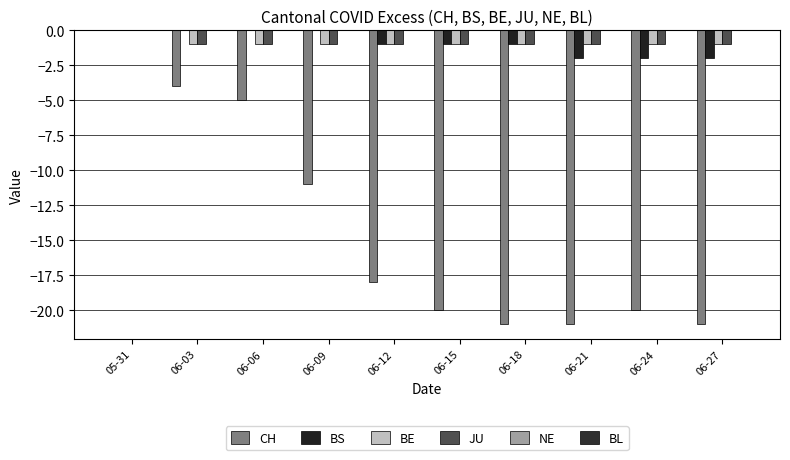

Rank the categories by JU value from highest to lowest.

05-31, 06-03, 06-06, 06-09, 06-12, 06-15, 06-18, 06-21, 06-24, 06-27